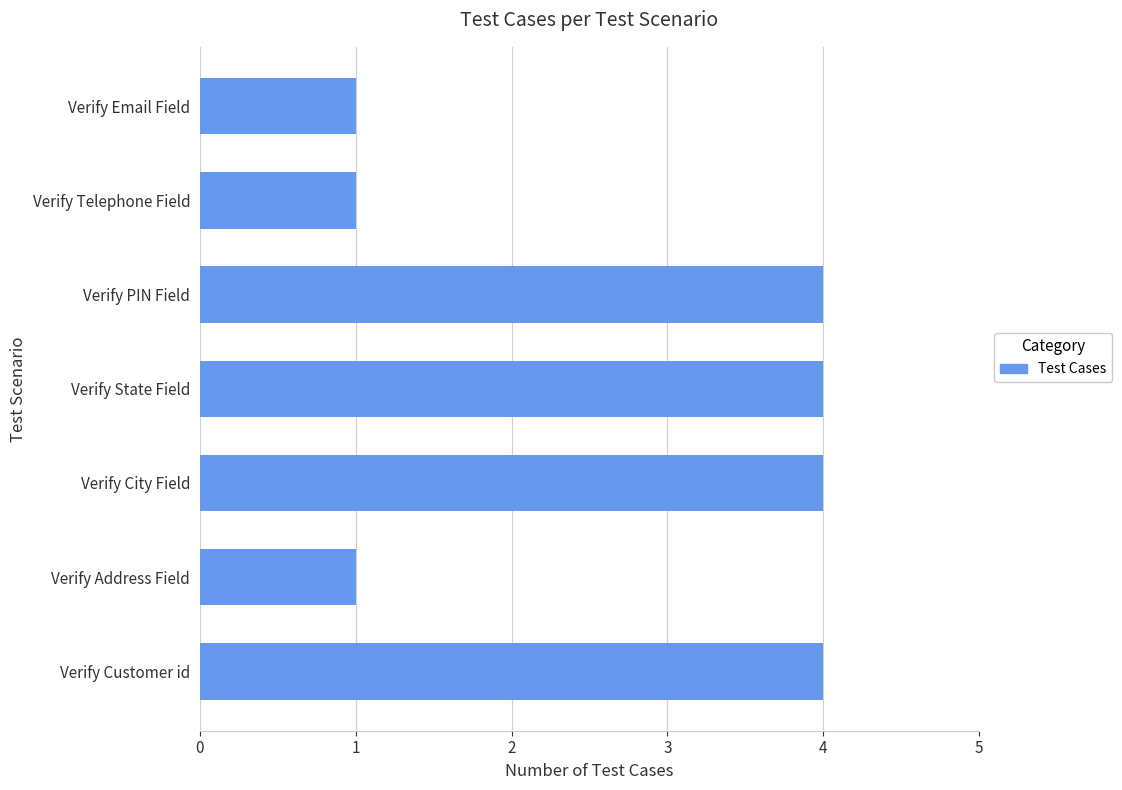

Between Verify City Field and Verify Address Field, which is larger?

Verify City Field